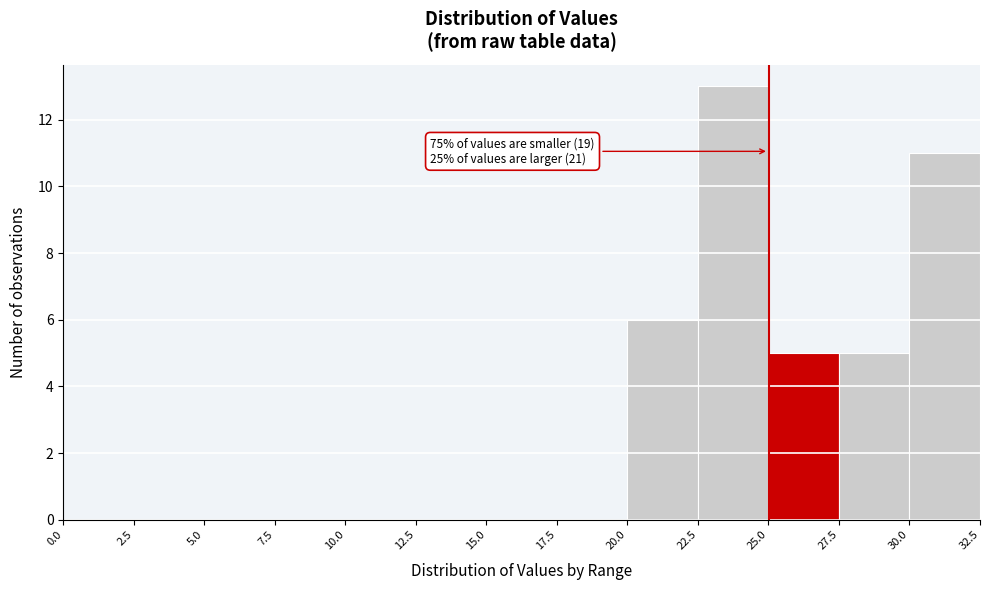

Which range on the x-axis has the tallest bar?

22.5 to 25.0